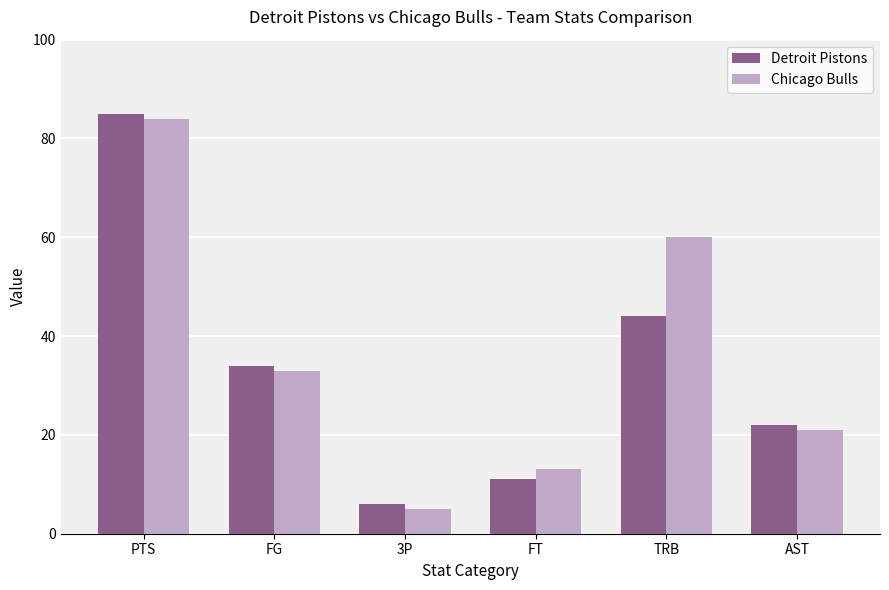

Reading left to right, transcribe all the data shown in this chart.

Detroit Pistons: 85	34	6	11	44	22
Chicago Bulls: 84	33	5	13	60	21